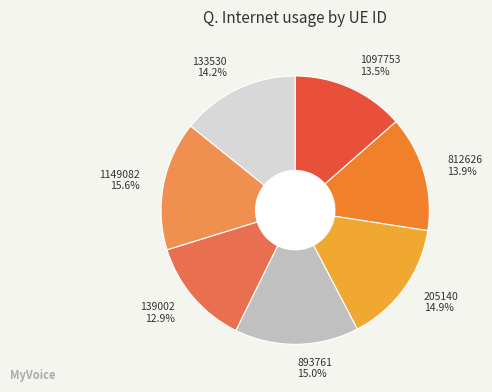

Which has a higher value, 1097753 or 1149082?

1149082